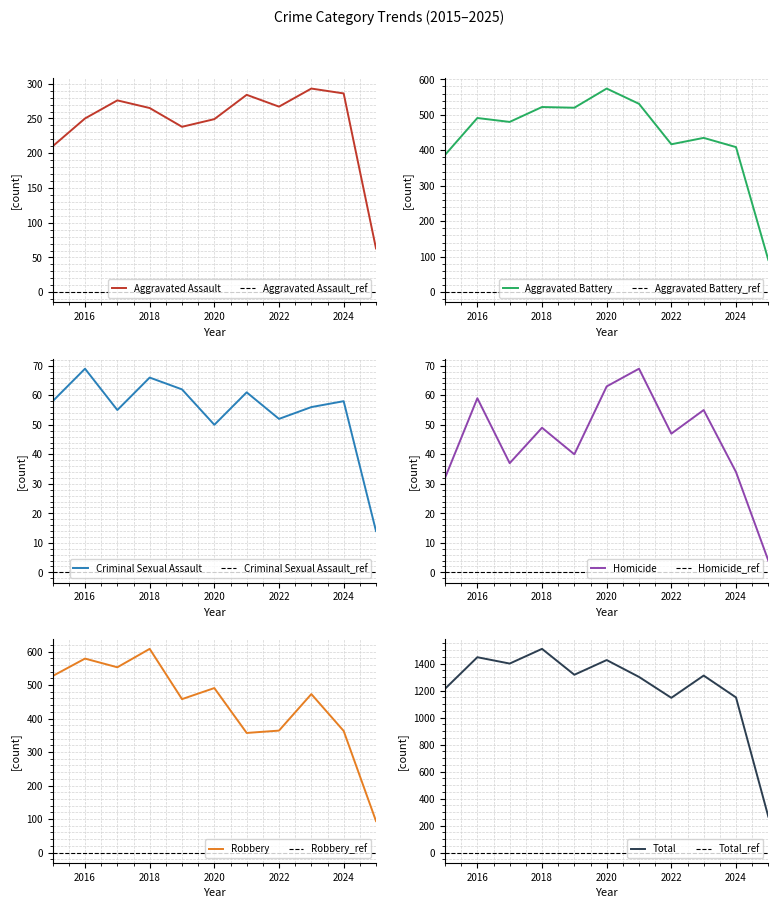

Between 2019 and 2021, which series saw the biggest shift?

Robbery